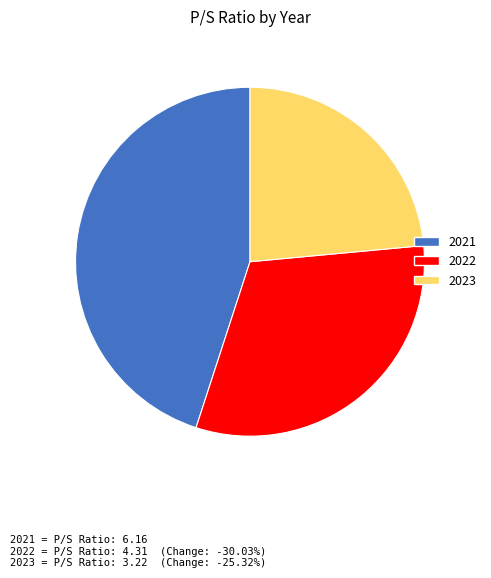

How many slices are in this pie chart?

3